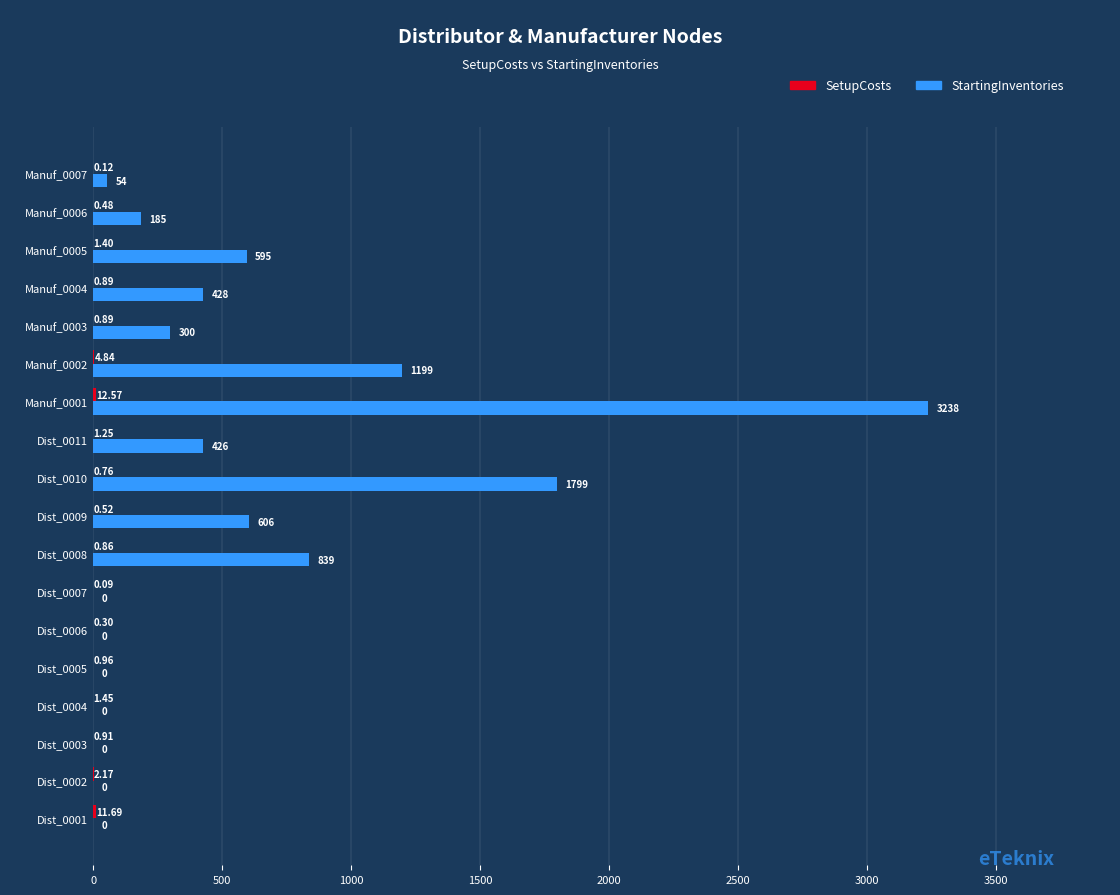

Which series has the largest total across all categories?

StartingInventories